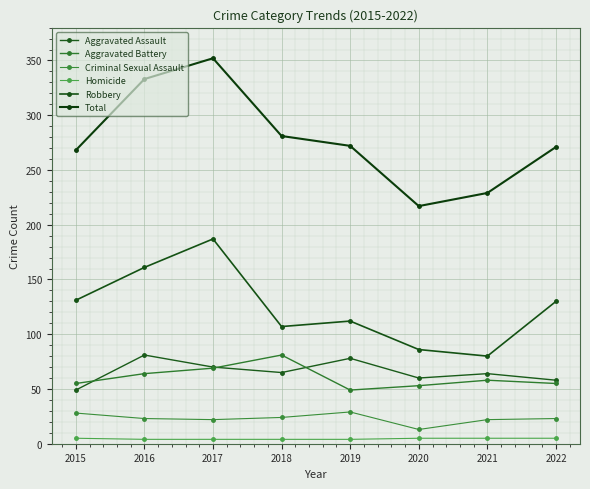

Rank the series at 2016 from highest to lowest value.

Total, Robbery, Aggravated Assault, Aggravated Battery, Criminal Sexual Assault, Homicide